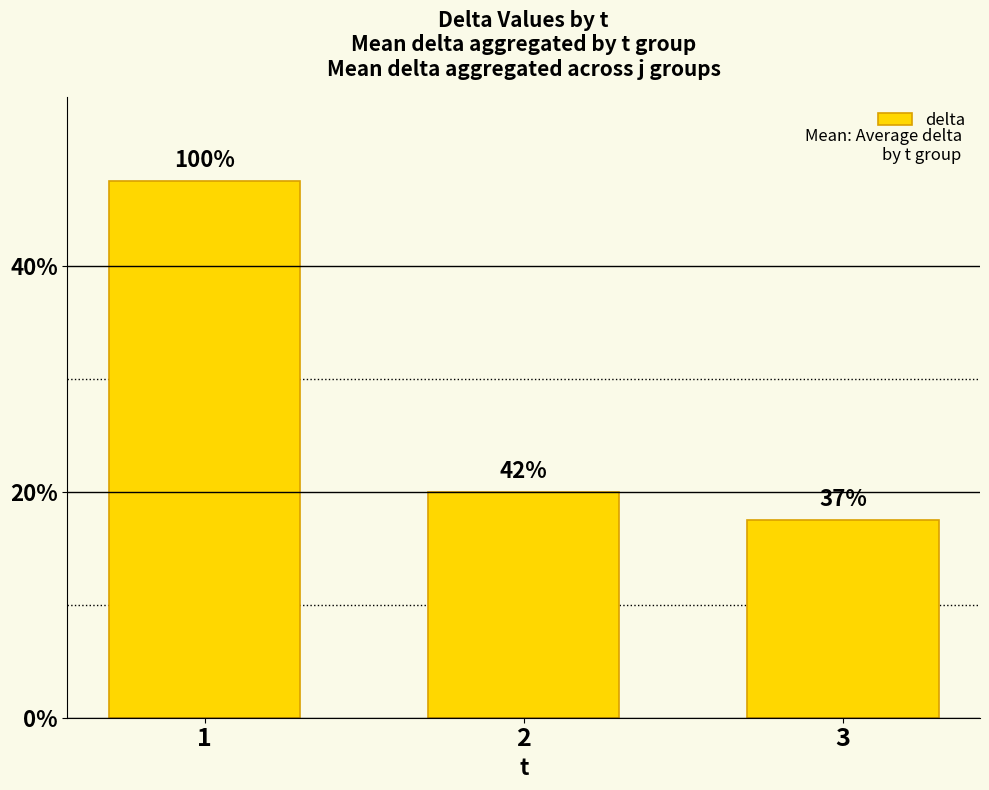

What is the ratio of the value at 1 to the value at 2?

2.4